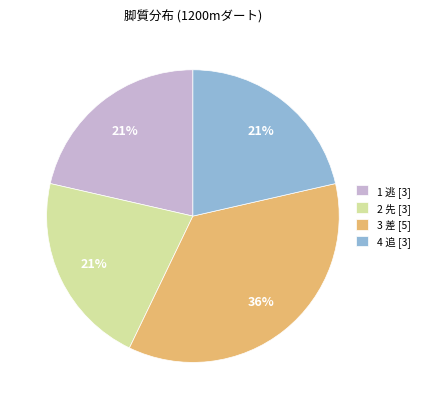

How many slices are in this pie chart?

4